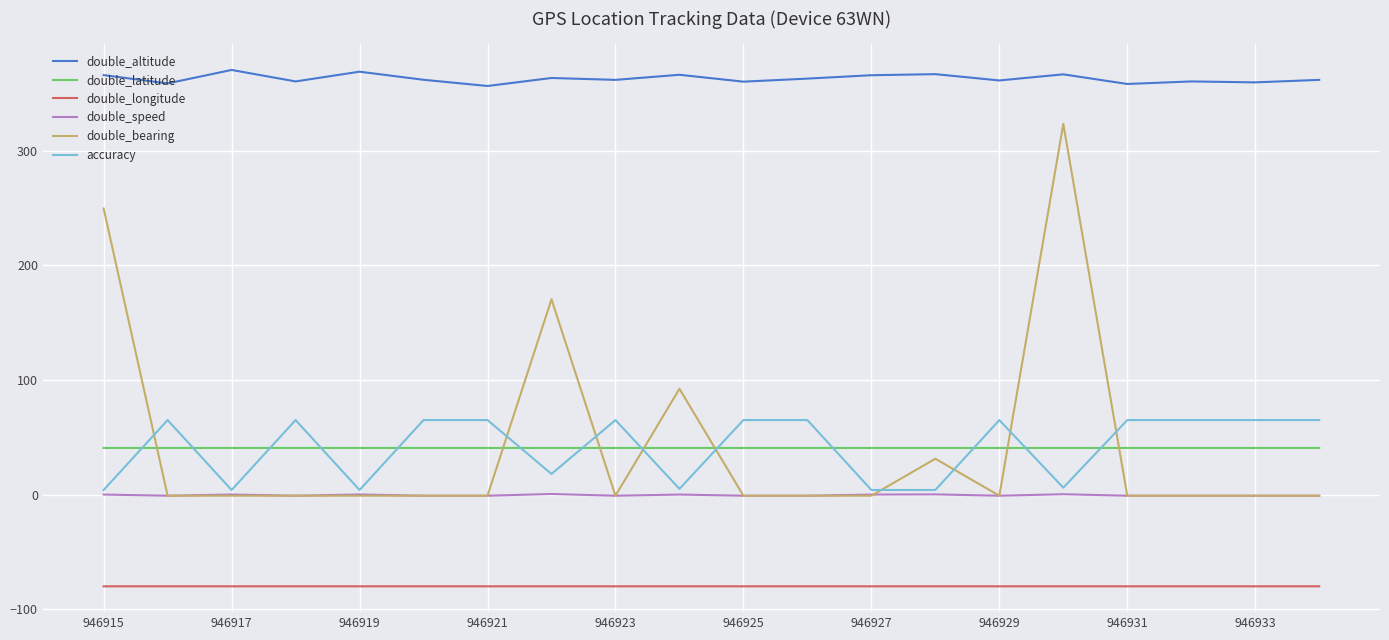

Which series has the largest total across all categories?

double_altitude